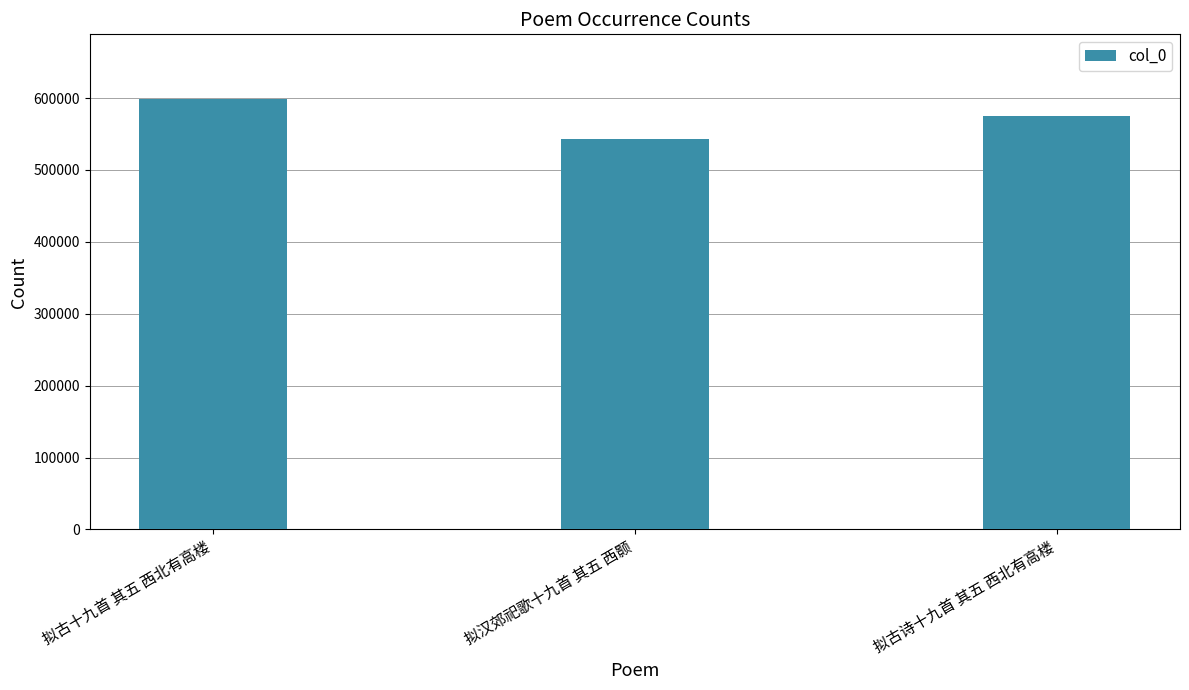

Approximately how many times larger is the value at 拟古十九首 其五 西北有高楼 compared to 拟古诗十九首 其五 西北有高楼?

1.0